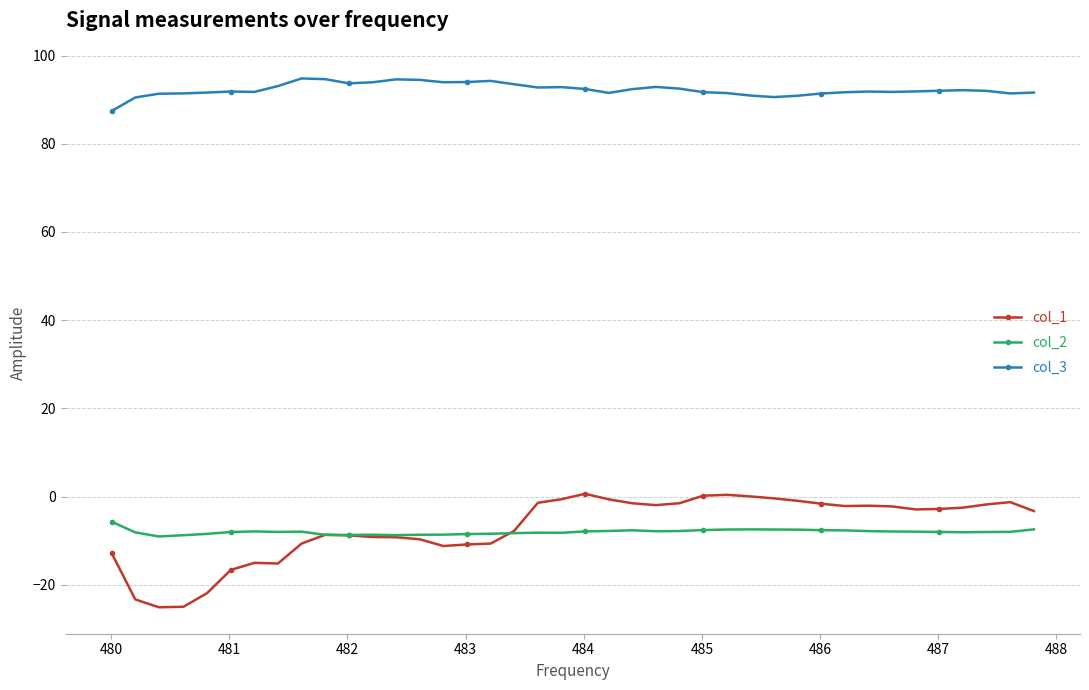

Rank the series by their maximum value, from highest to lowest.

col_3, col_1, col_2